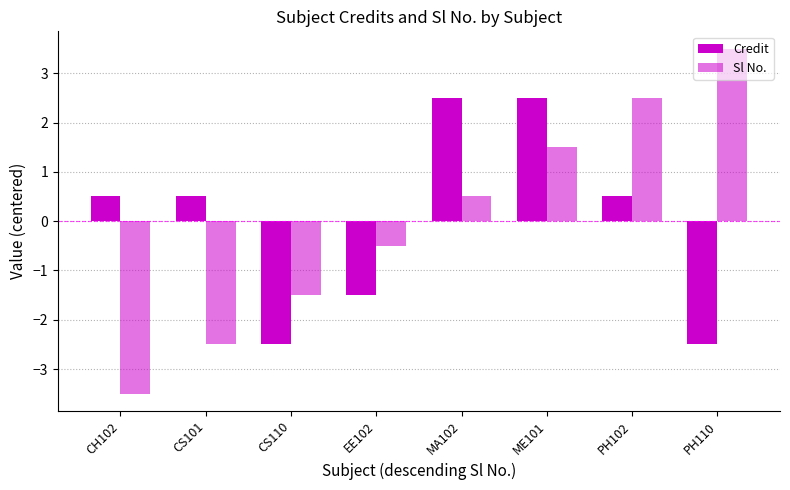

Does the chart contain any negative values?

Yes